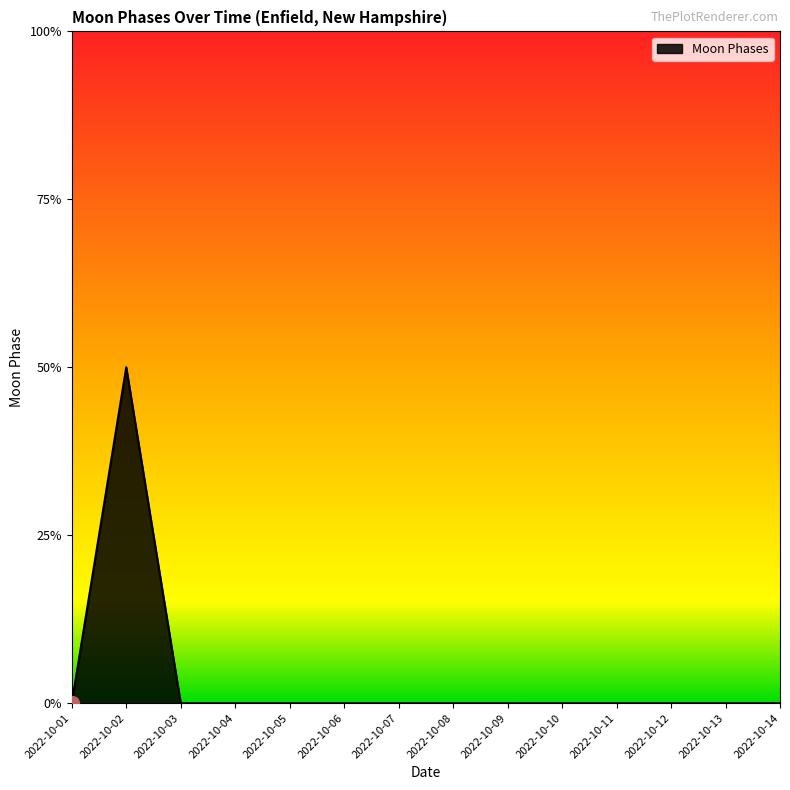

Does the chart have visible grid lines?

No